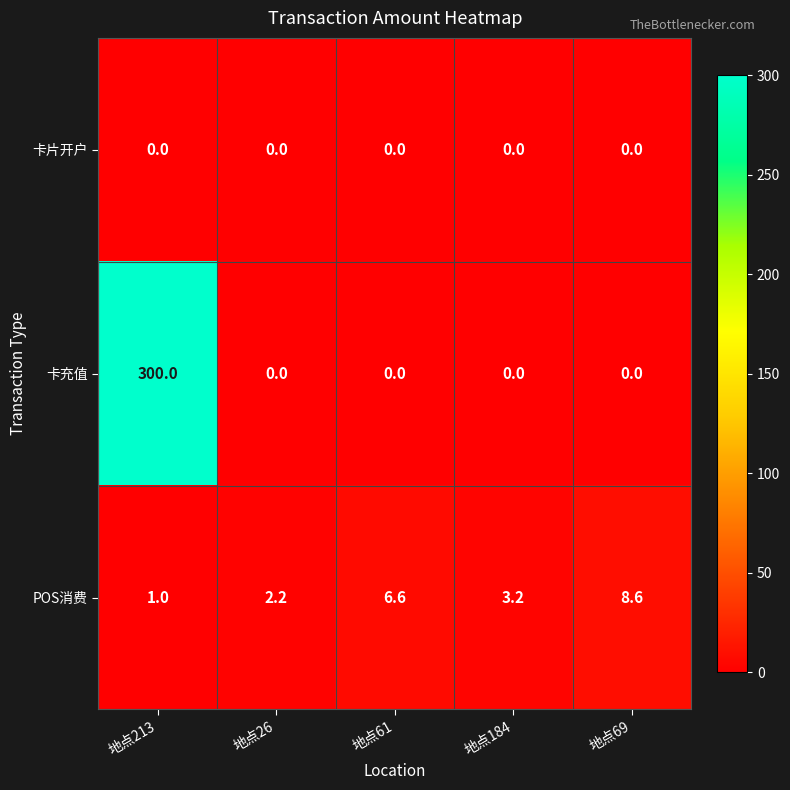

The value of 卡充值 at 地点61 is 0.0. True or false?

True